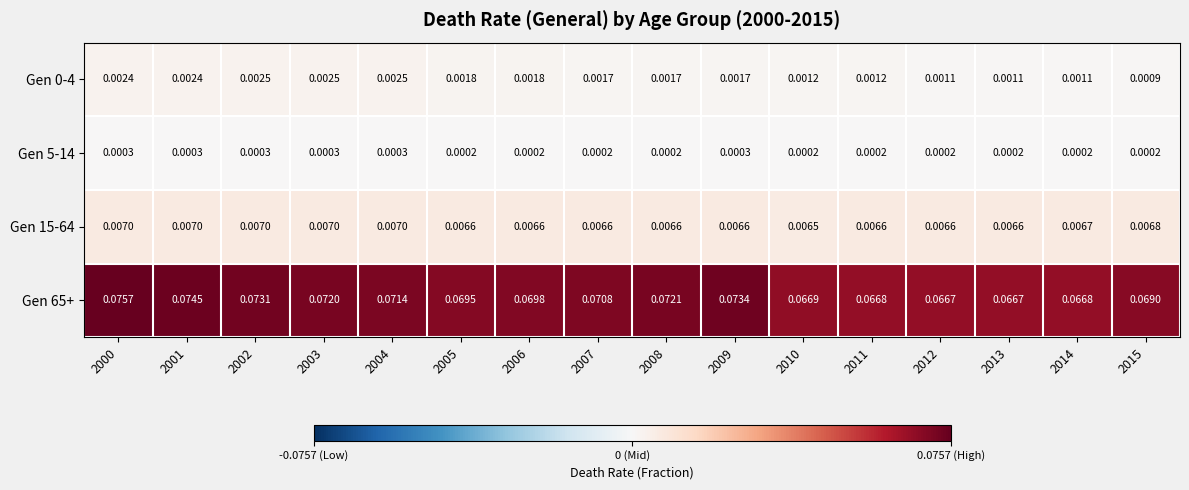

Between 2007 and 2013, which series saw the biggest shift?

Gen 65+